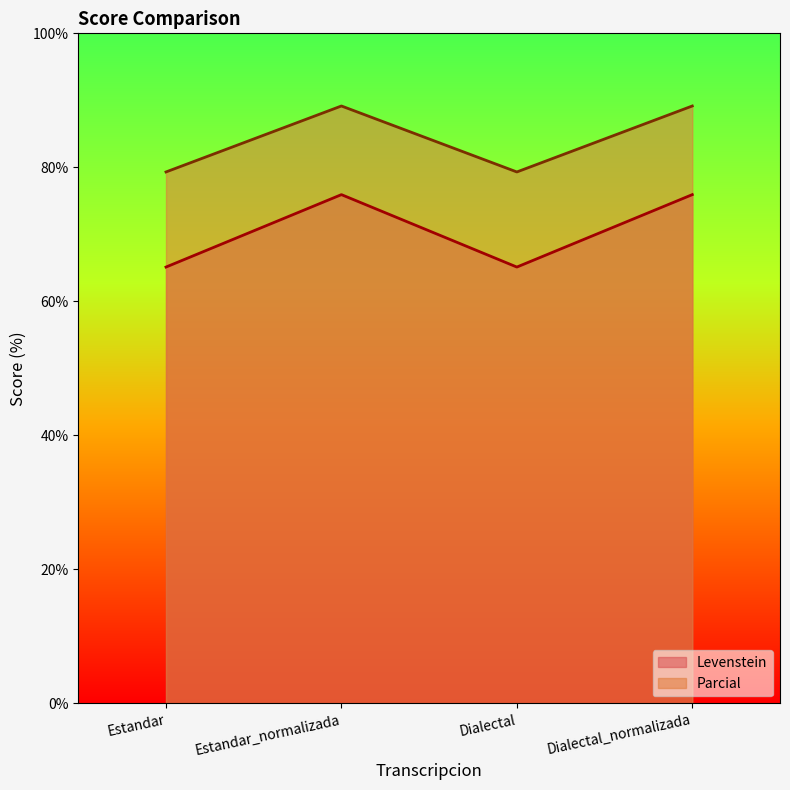

At which category is the sum across all series the highest?

Estandar_normalizada